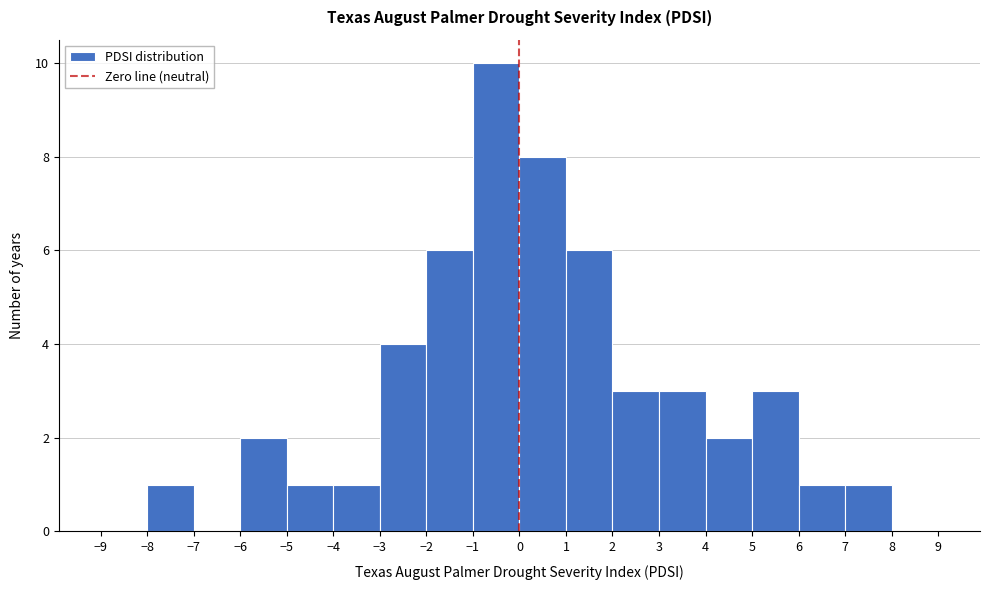

How tall is the bar that spans 7 to 8 on the x-axis? The values are not printed on the chart, so give them approximately, as read against the axis.

1